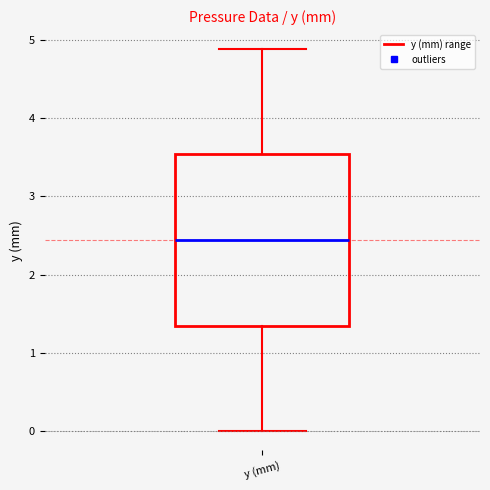

Transcribe this box plot: give where the median line is, the range the box spans, and where the two whiskers end, as read against the y-axis. The values are not printed on the chart, so give them approximately, as read against the axis.

median 2.4, box 1.3 to 3.5, whiskers 0.0 to 4.9